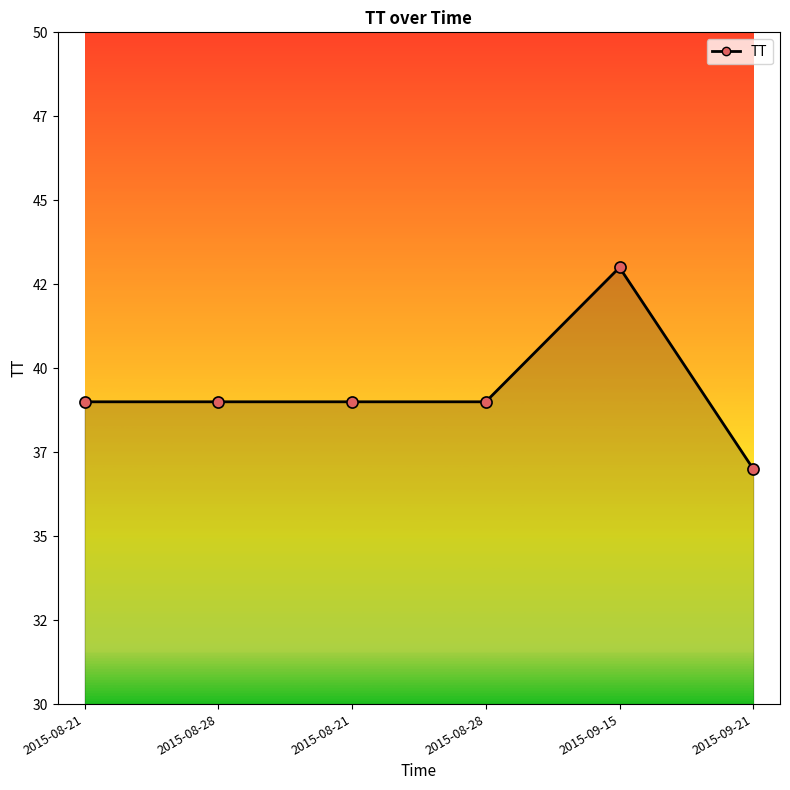

The value at 2015-09-21 is 37. True or false?

True